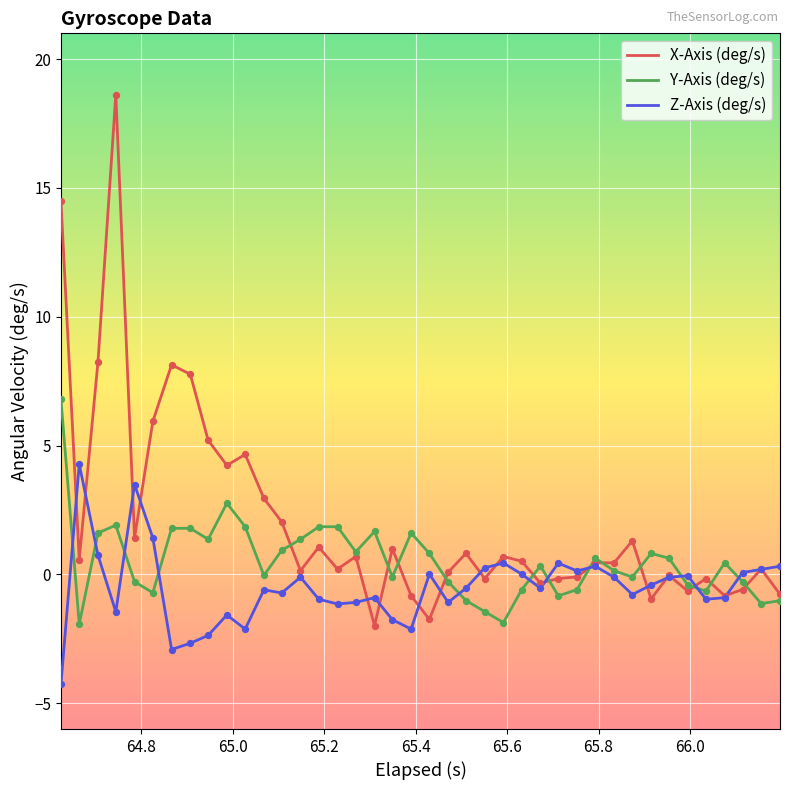

Which series has the largest total across all categories?

X-Axis (deg/s)